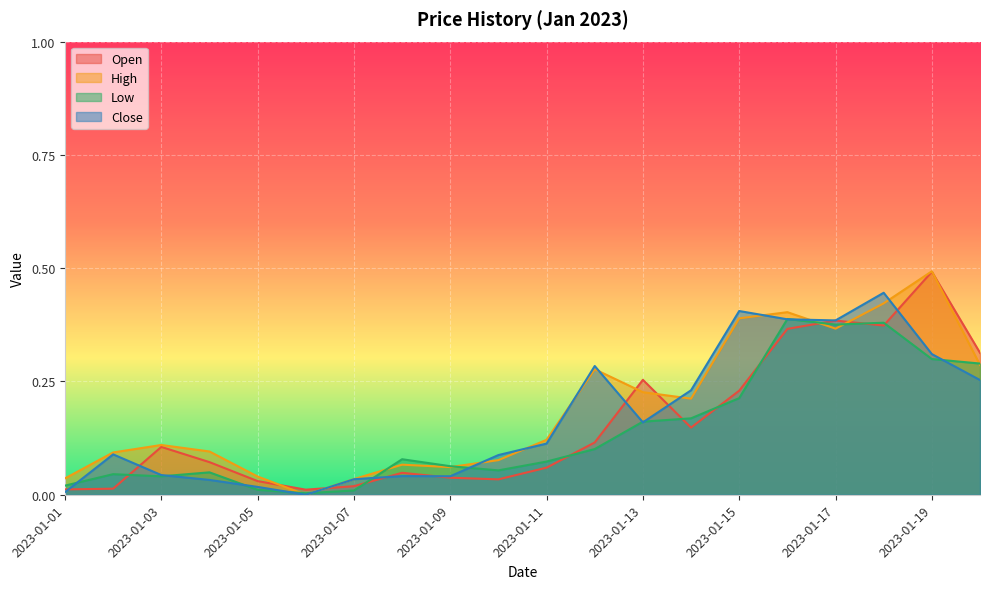

In High, how many points are lower than both neighbors (excluding endpoints)?

4